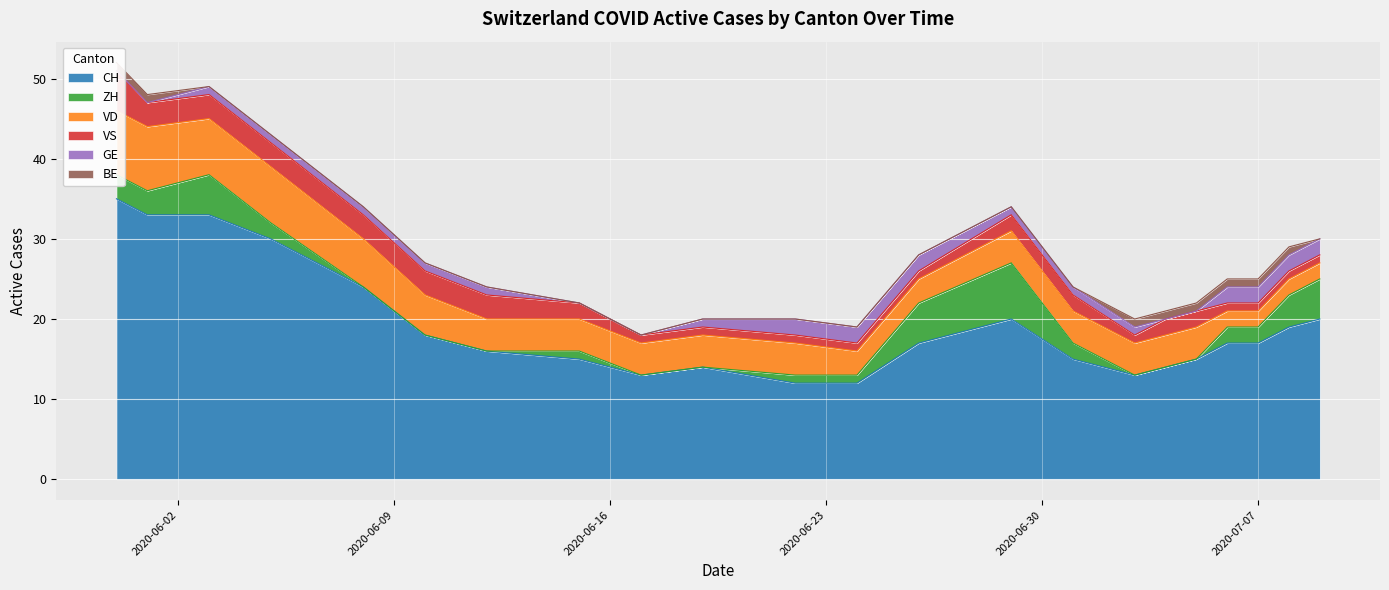

True or false: VD and BE intersect in this chart.

False